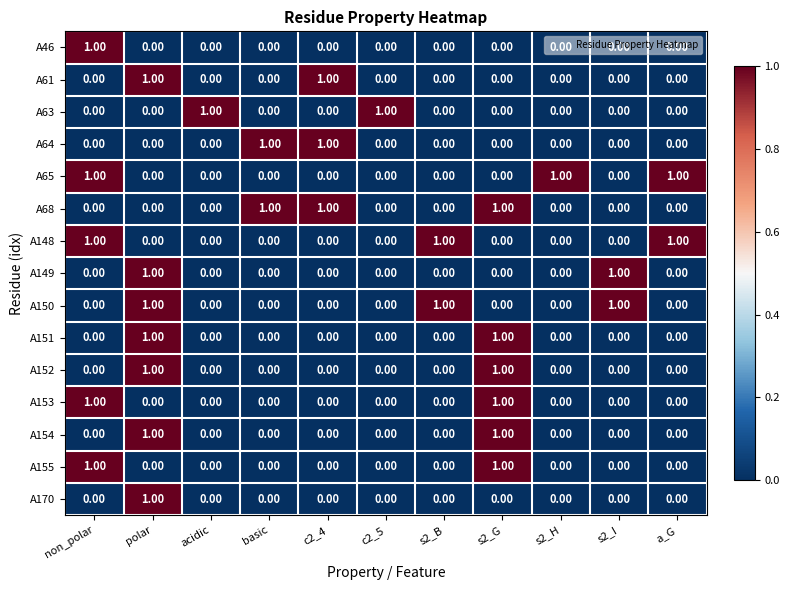

At which category is the sum across all series the highest?

polar